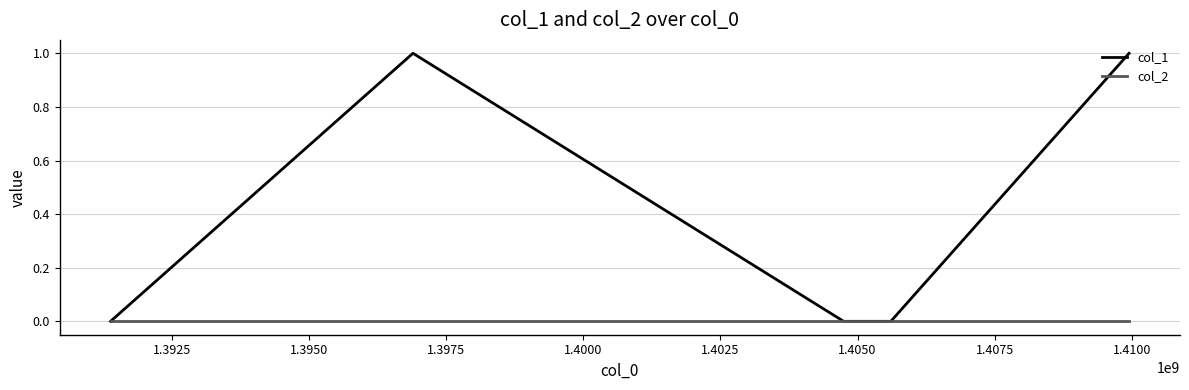

Which series has the largest total across all categories?

col_1